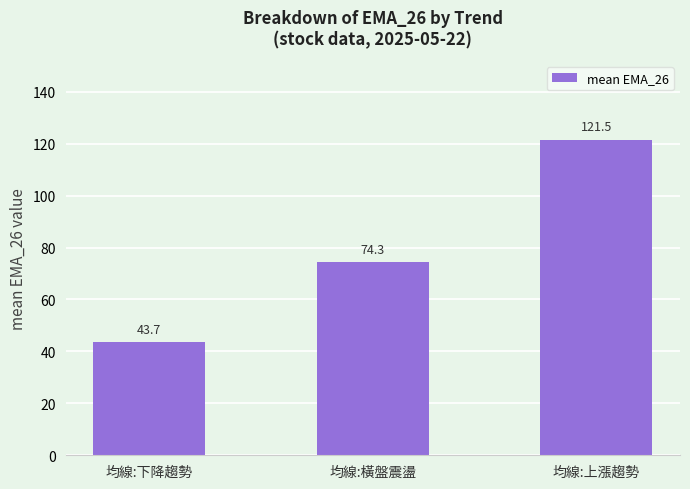

The value at 均線:下降趨勢 is 43.7. True or false?

True